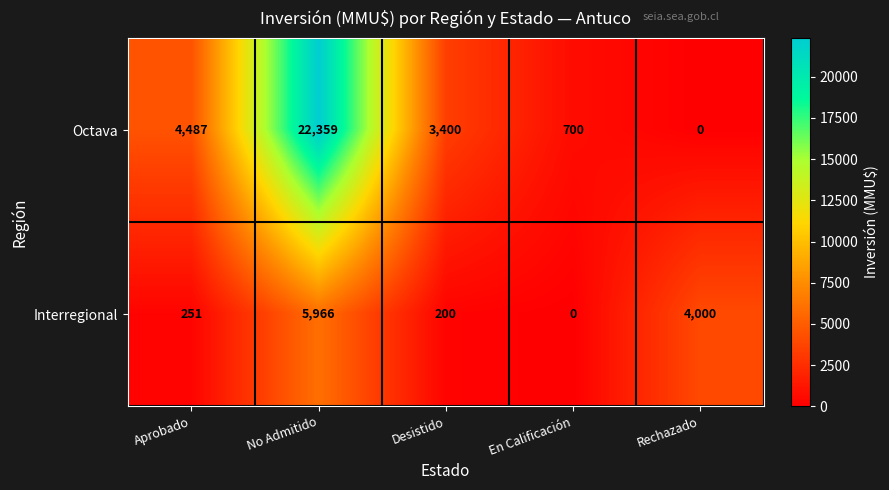

What is the difference between the second highest and second lowest values in the Octava series?

3787